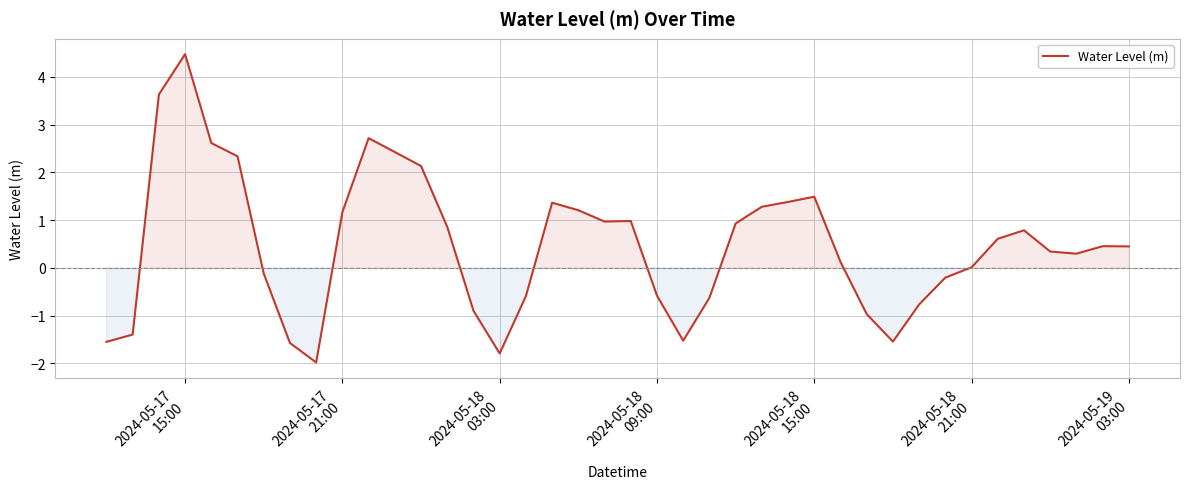

What is the smallest value displayed?

-2.0